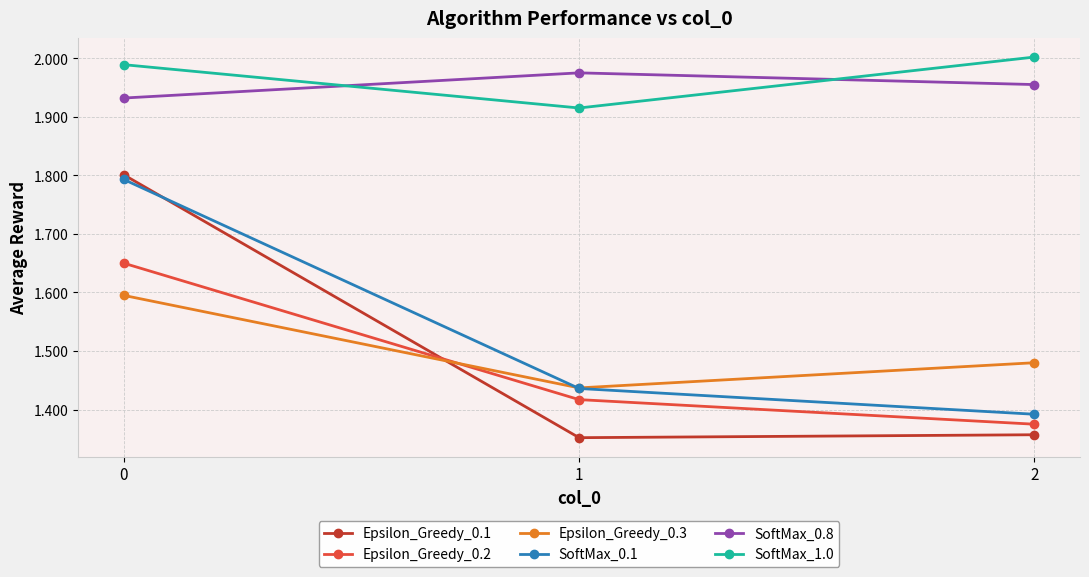

Is the value of Epsilon_Greedy_0.2 at 2 greater than the value of SoftMax_1.0 at 0?

No